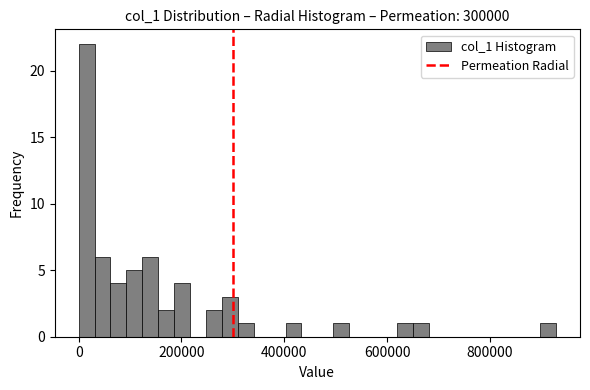

Read against the x-axis, roughly where is the centre of the tallest bar?

20000